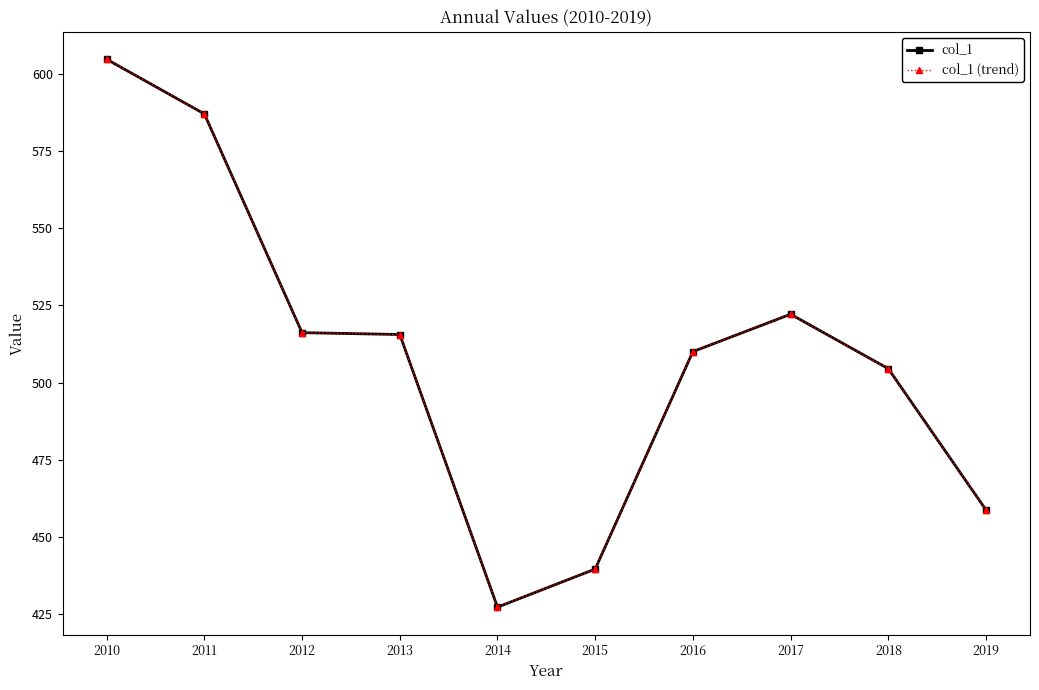

Where is the first local maximum for col_1 (trend)?

2017